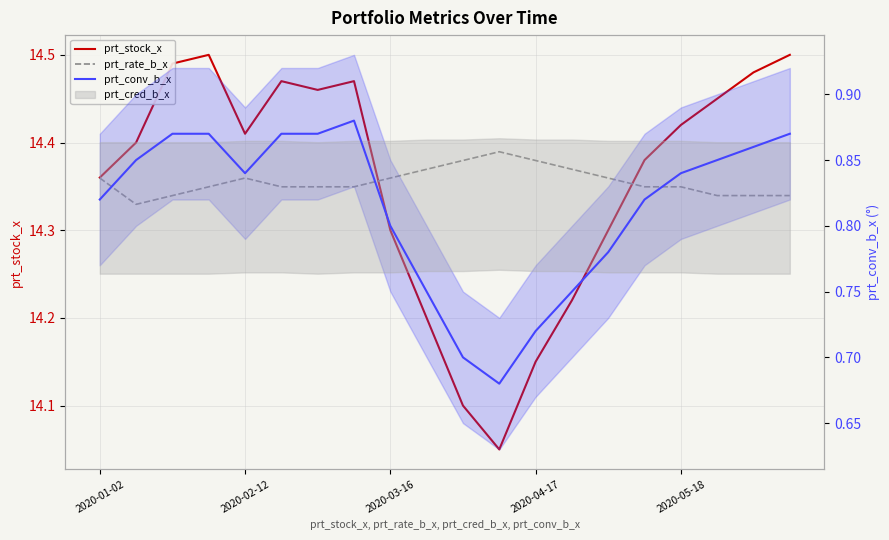

True or false: prt_rate_b_x has a value of 14.4 at 13.

True